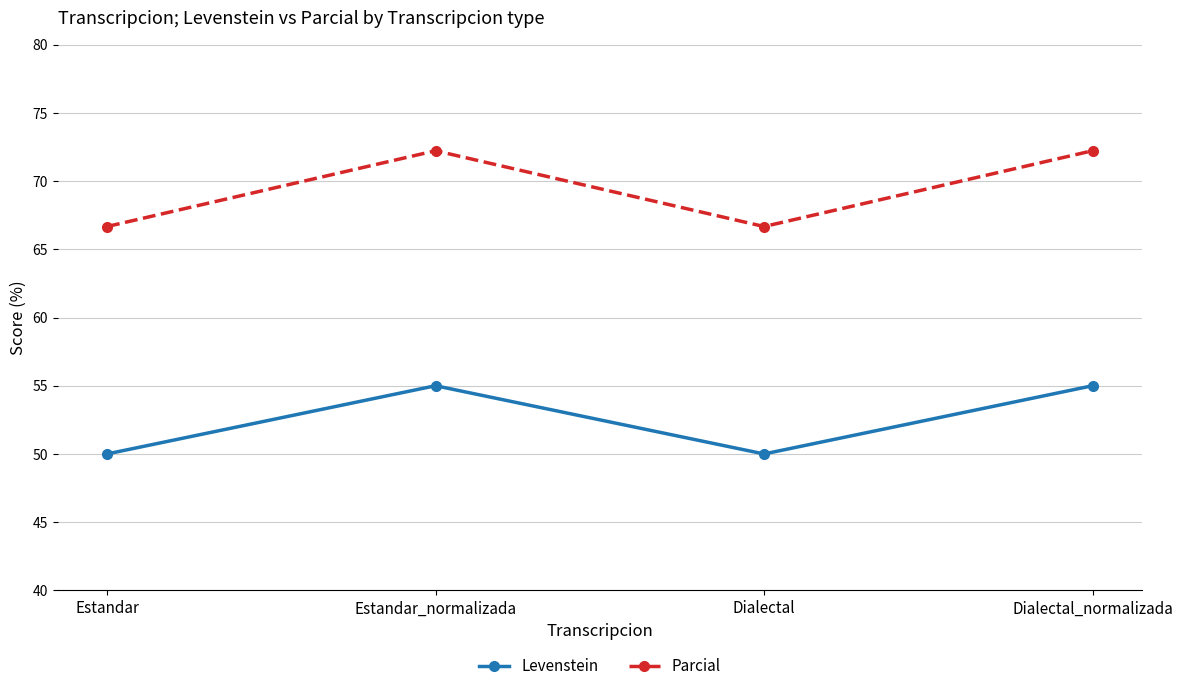

What is the approximate value of Parcial at Dialectal_normalizada?

72.2